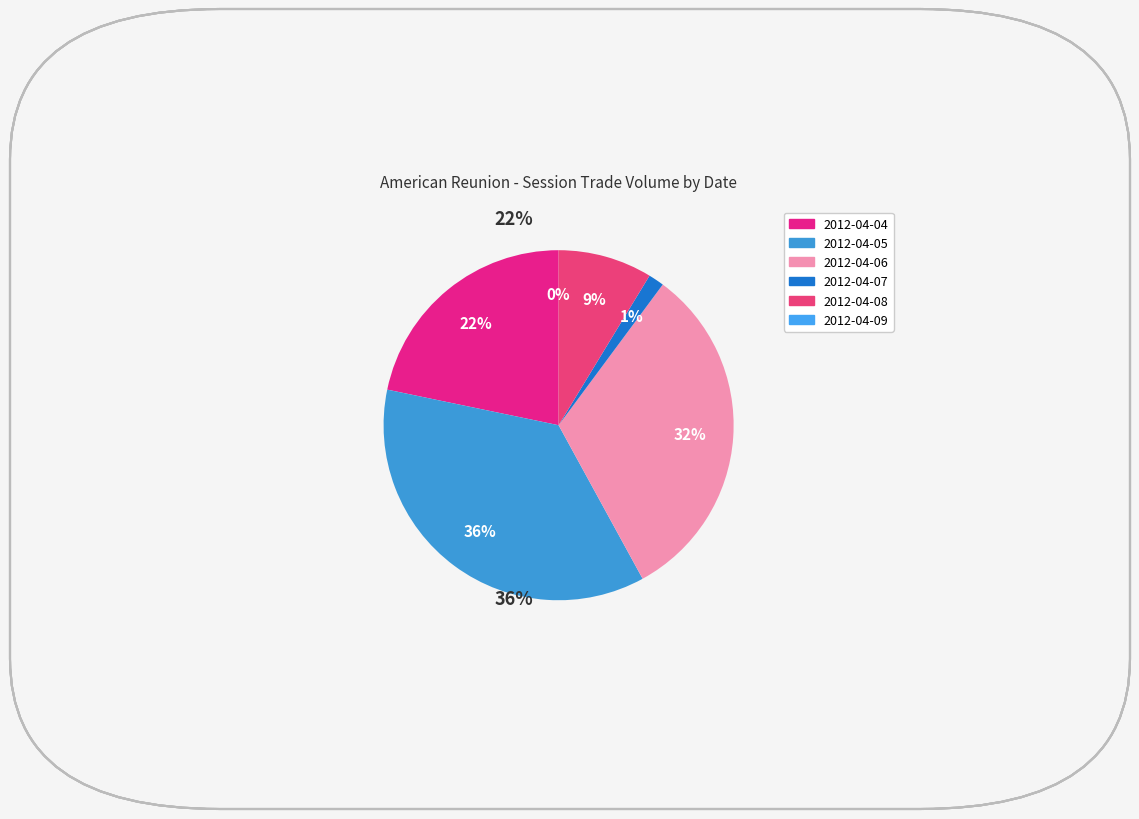

Which has a higher value, 2012-04-08 or 2012-04-07?

2012-04-08